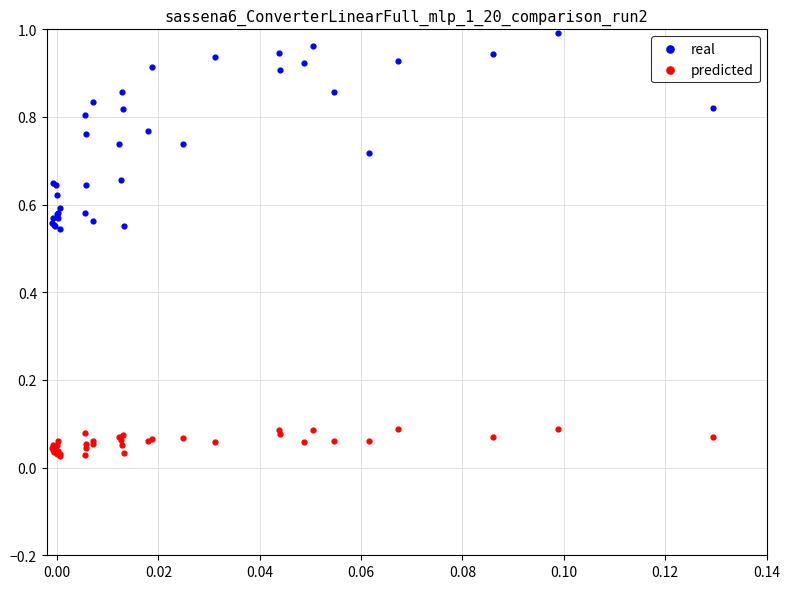

Which series reaches the minimum Y coordinate?

predicted